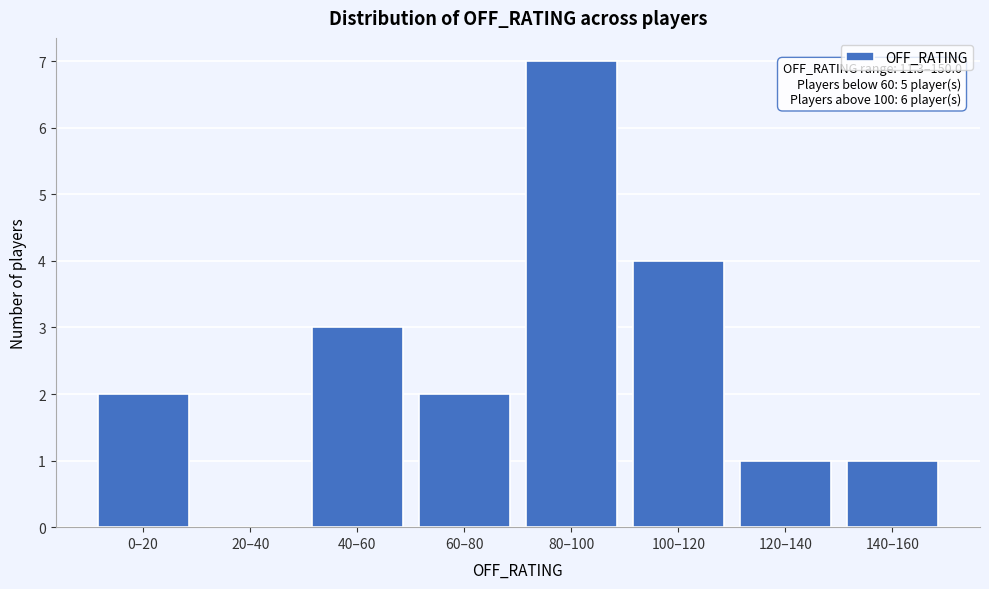

Reading left to right, what are all the values shown in this chart?

0–20=2	20–40=0	40–60=3	60–80=2	80–100=7	100–120=4	120–140=1	140–160=1